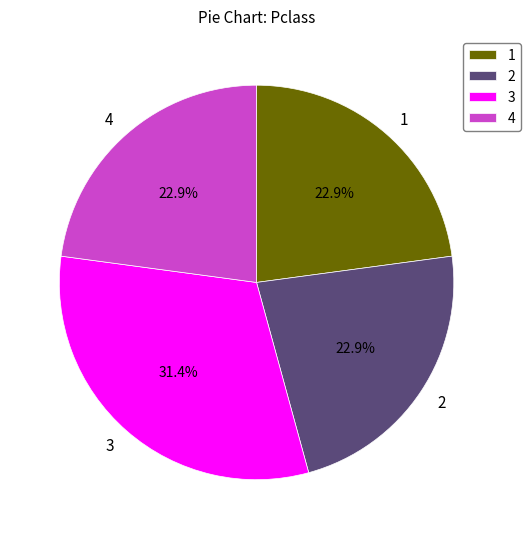

What percentage is NOT represented by 3?

68.6%